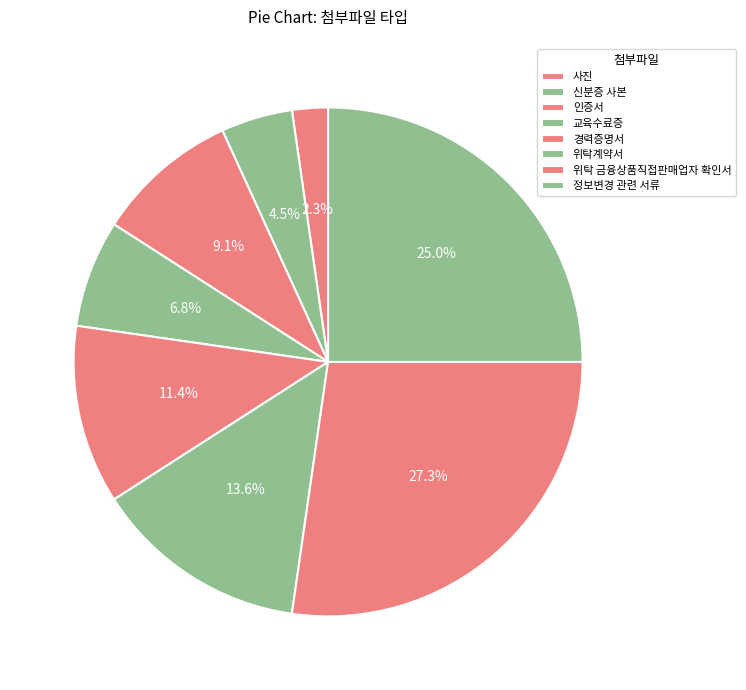

To the nearest percent, what is the difference between the 위탁 금융상품직접판매업자 확인서 and 인증서 slice percentages?

18%